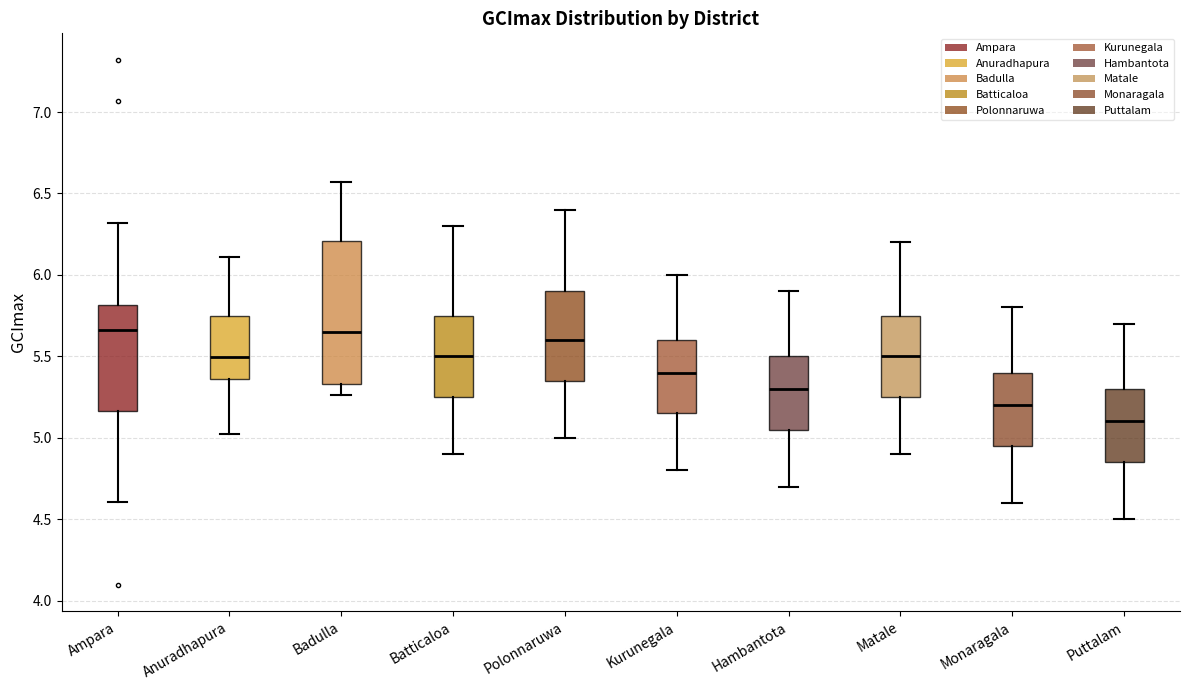

Where is the upper edge of the box for Anuradhapura on the y-axis? The values are not printed on the chart, so give them approximately, as read against the axis.

5.75